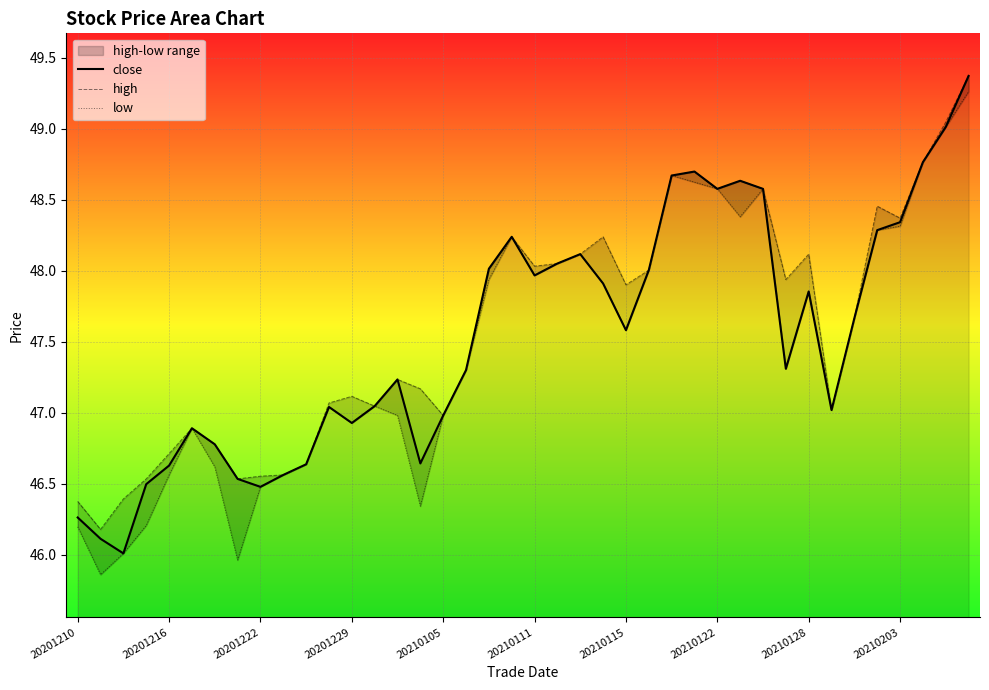

Reading left to right, what are all the values shown in this chart?

close: 46.3	46.1	46.0	46.5	46.6	46.9	46.8	46.5	46.5	46.6	46.6	47.0	46.9	47.0	47.2	46.6	47.0	47.3	48.0	48.2	48.0	48.1	48.1	47.9	47.6	48.0	48.7	48.7	48.6	48.6	48.6	47.3	47.9	47.0	47.7	48.3	48.3	48.8	49.0	49.4
high: 46.4	46.2	46.4	46.5	46.7	46.9	46.8	46.5	46.6	46.6	46.6	47.1	47.1	47.0	47.2	47.2	47.0	47.3	48.0	48.2	48.0	48.1	48.1	48.2	47.9	48.0	48.7	48.7	48.6	48.6	48.6	47.9	48.1	47.0	47.7	48.5	48.4	48.8	49.0	49.4
low: 46.2	45.9	46.0	46.2	46.6	46.9	46.6	46.0	46.5	46.6	46.6	47.0	46.9	47.0	47.0	46.3	47.0	47.3	47.9	48.2	48.0	48.1	48.1	47.9	47.6	48.0	48.7	48.6	48.6	48.4	48.6	47.3	47.9	47.0	47.7	48.3	48.3	48.8	49.0	49.3